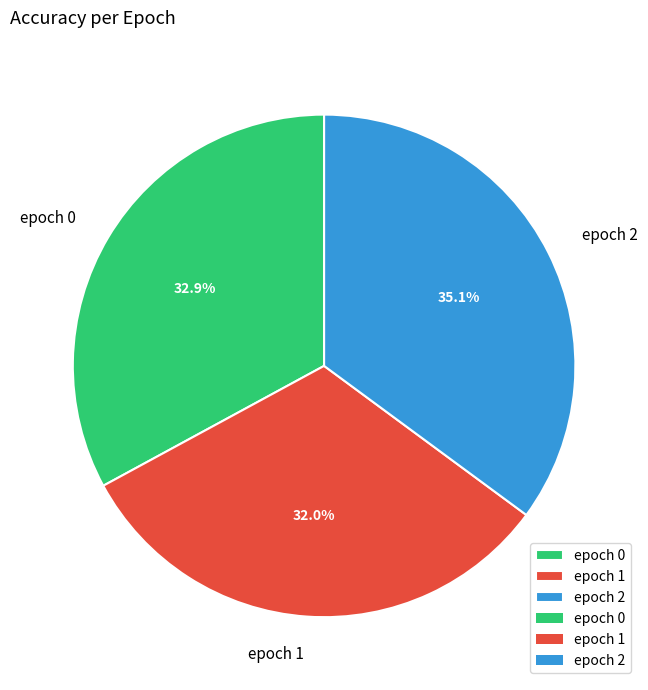

How much of the chart is everything except epoch 1?

68.0%